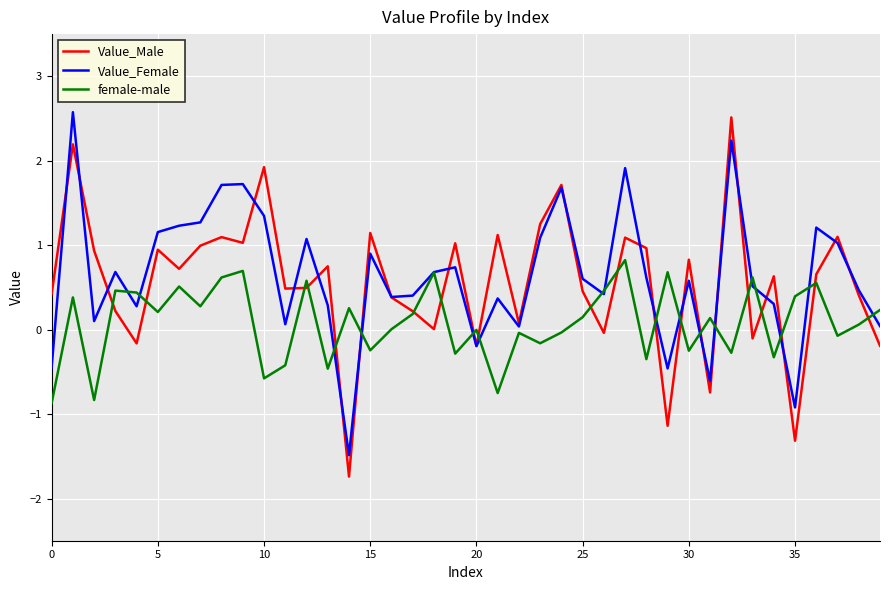

What are all the series names shown in the legend?

Value_Male, Value_Female, female-male